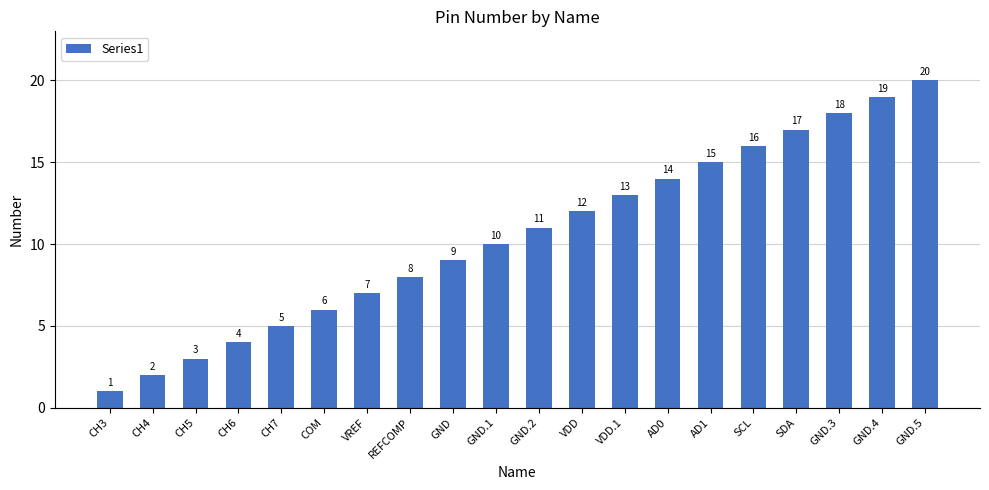

At which category does the chart reach its peak across all series?

GND.5